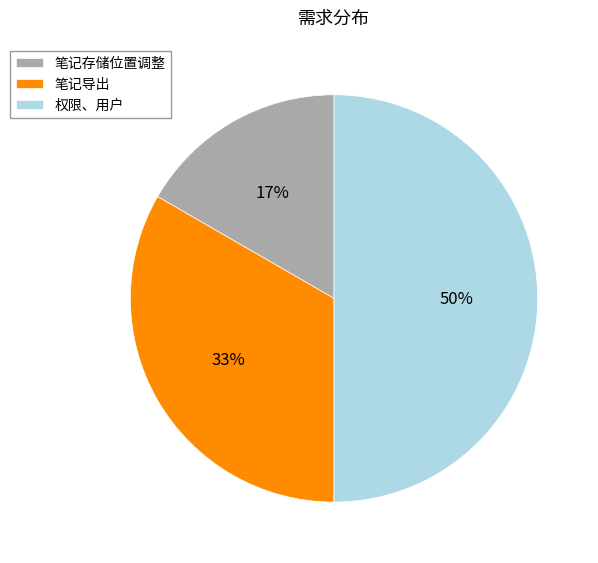

Count the number of slices in the pie.

3